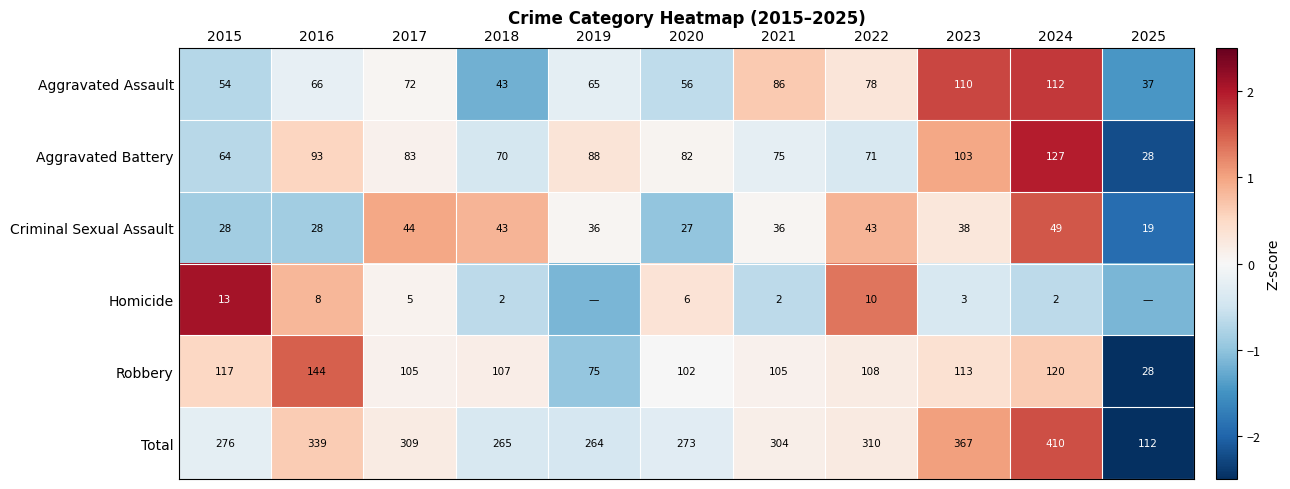

Rank the series at 2021 from highest to lowest value.

Total, Robbery, Aggravated Assault, Aggravated Battery, Criminal Sexual Assault, Homicide